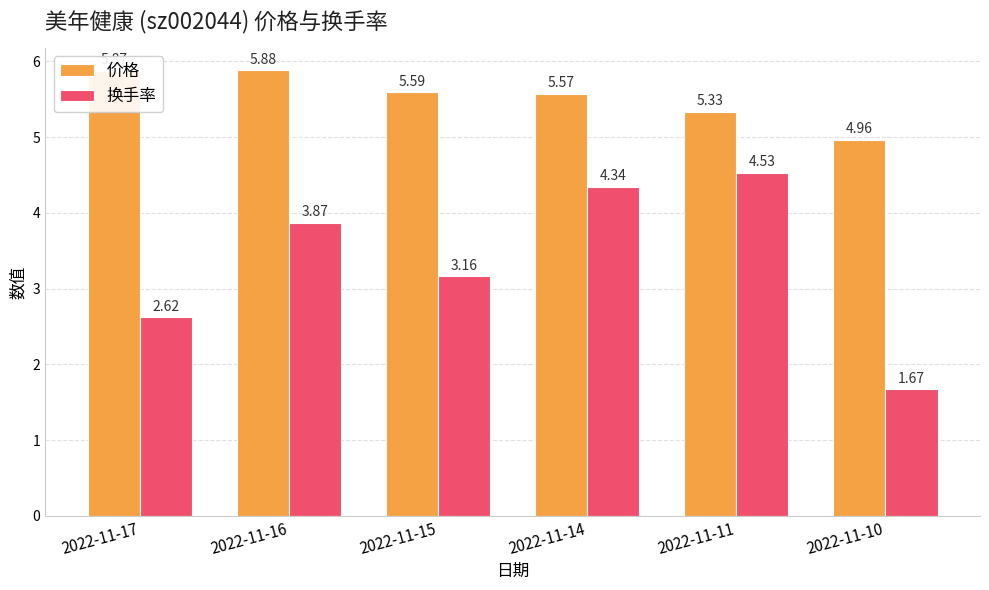

What is the spread (max minus min) of values at 2022-11-15?

2.4